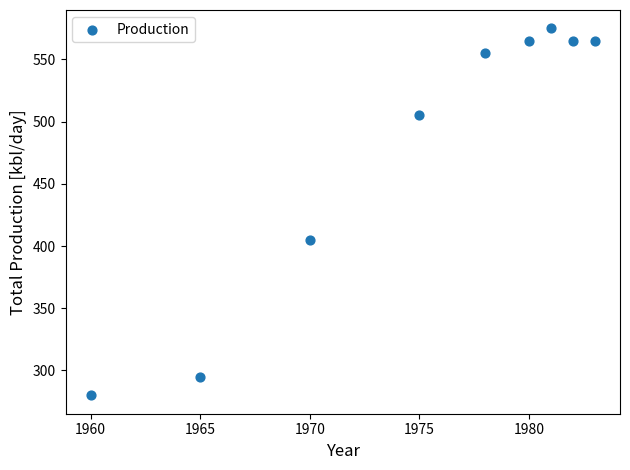

What Y value in the scatter plot is closest to 427?

405